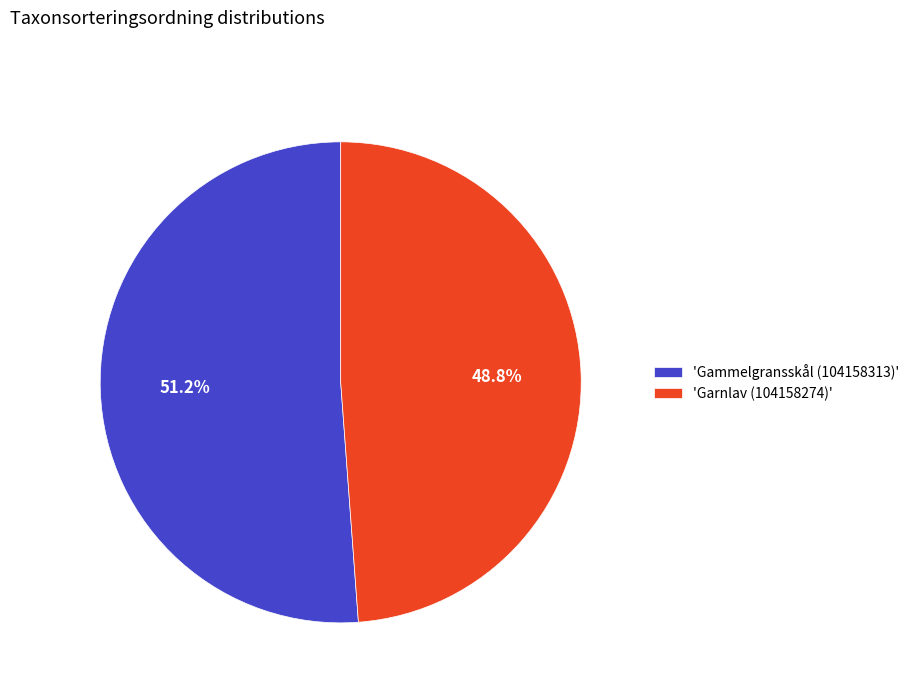

Is the sum of 'Gammelgransskål (104158313)' and 'Garnlav (104158274)' greater than half?

Yes